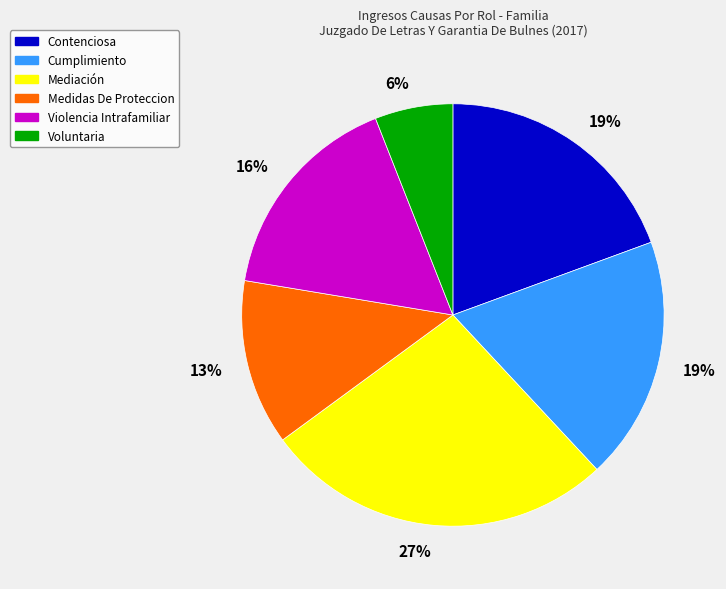

To the nearest percent, what is the average slice percentage?

17%